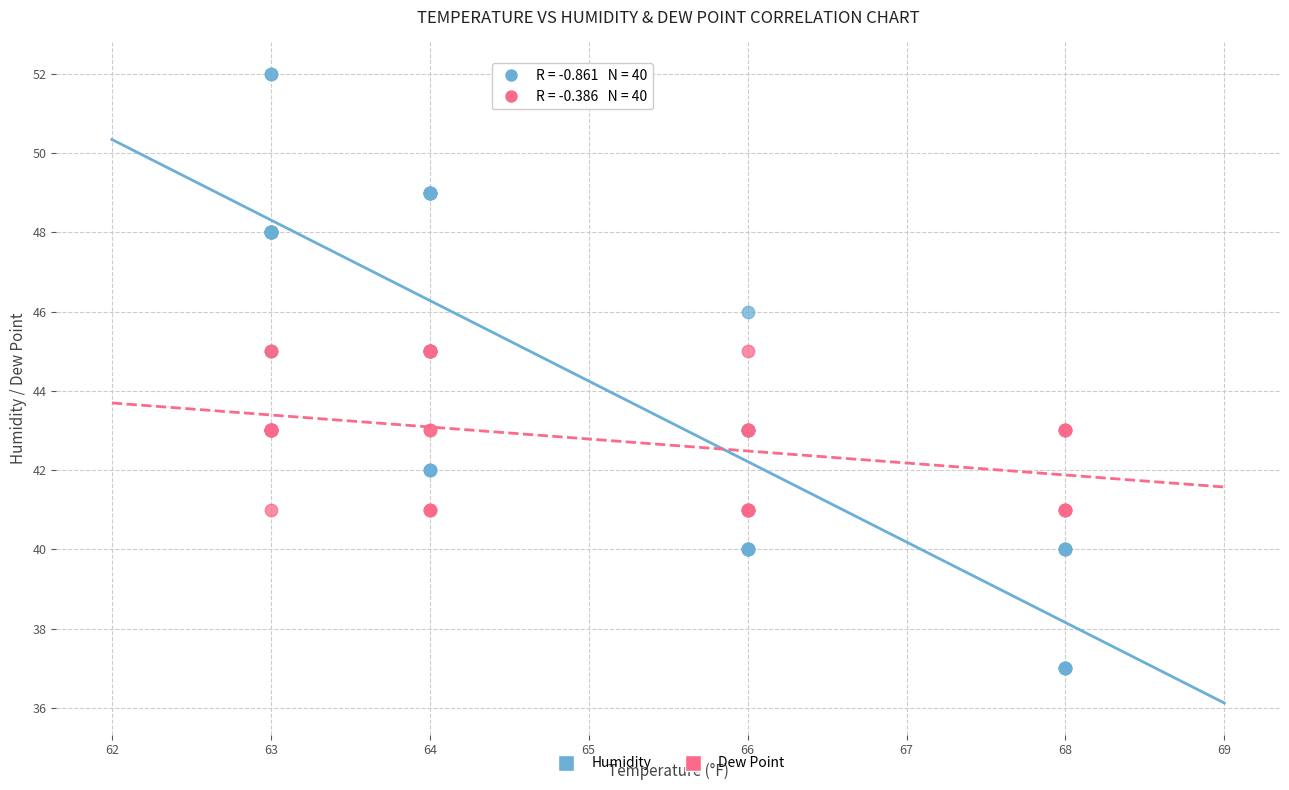

What are all the series names shown in the legend?

Humidity, Dew Point